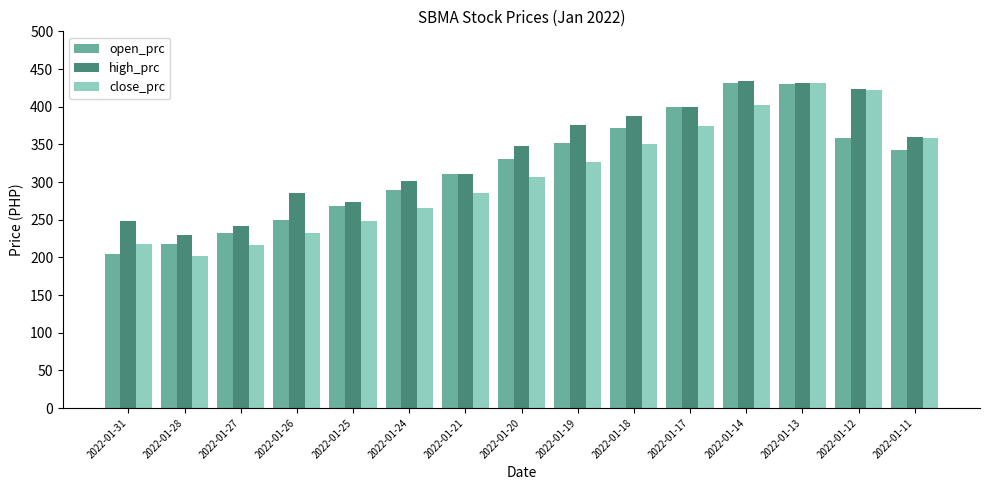

What value does the close_prc series have at 2022-01-21?

286